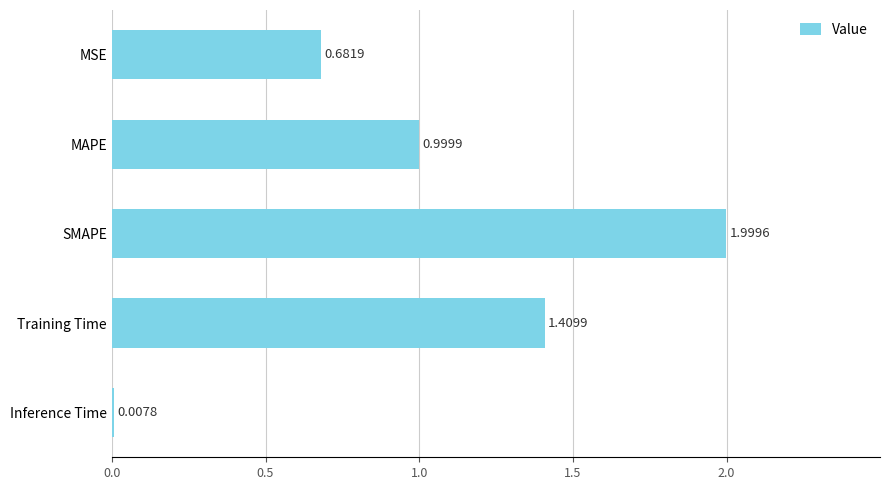

Which has a higher value, Training Time or MAPE?

Training Time